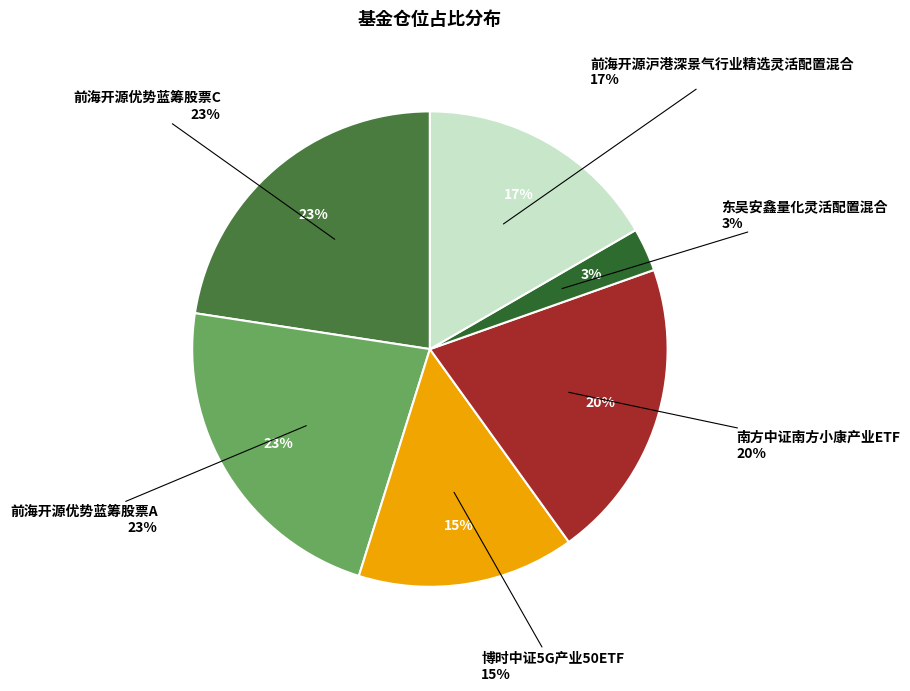

What is the change in value from 博时中证5G产业50ETF to 东吴安鑫量化灵活配置混合?

-2.6